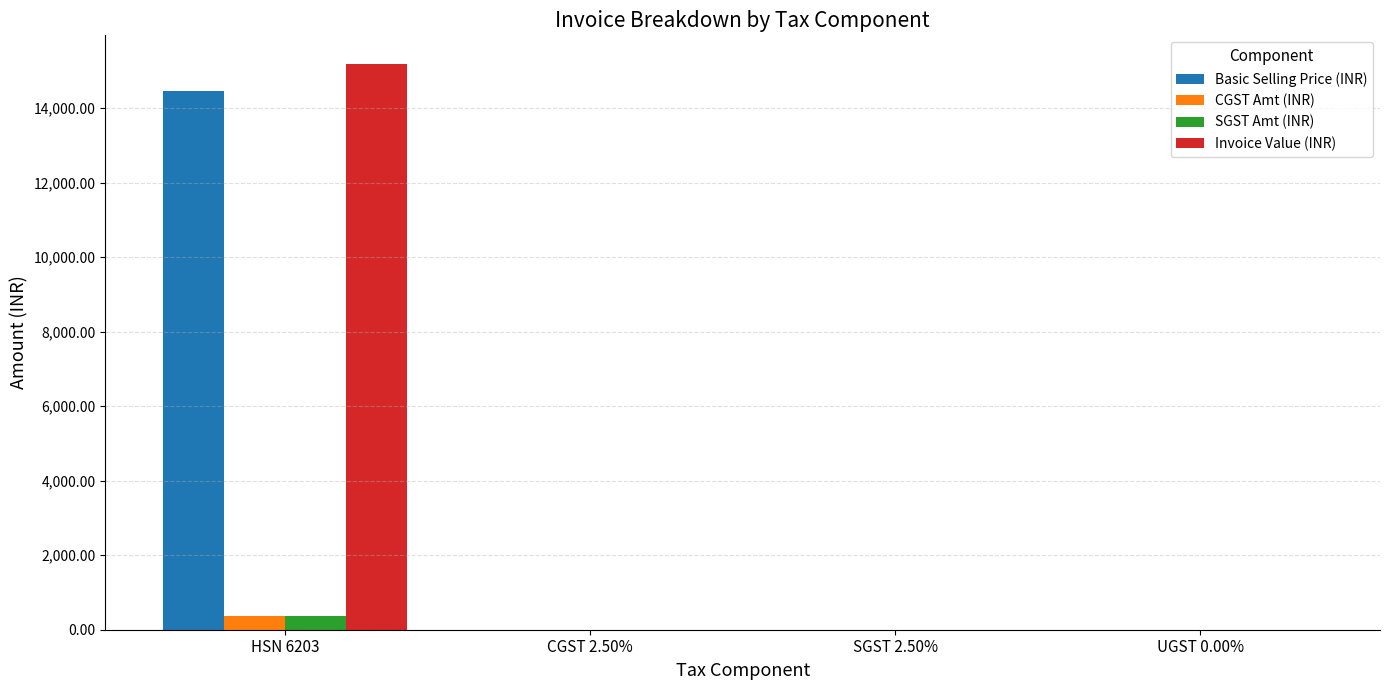

Are the bars grouped side by side (vs. stacked)?

Yes